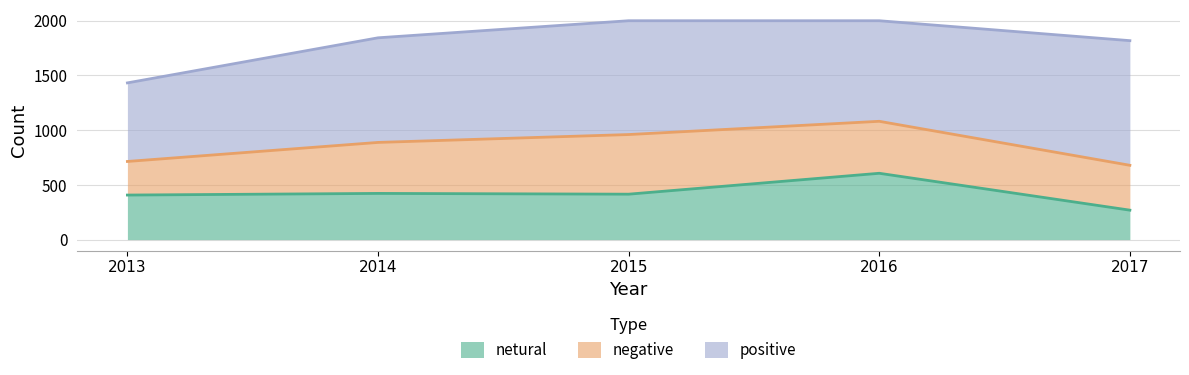

Where is the first local maximum for netural?

2014